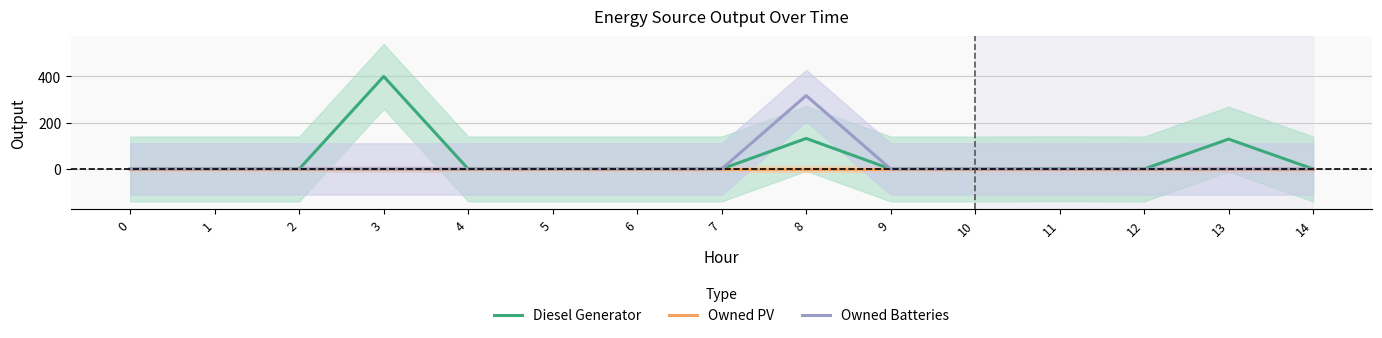

Reading right to left, what are all the values shown in this chart?

Diesel Generator: 0	129	0	1	0	0	132	0	0	0	0	400	0	0	0
Owned PV: 0	0	0	0	0	0	0	0	0	0	0	0	0	0	0
Owned Batteries: 0	0	0	0	0	0	317	0	0	0	0	0	0	0	0